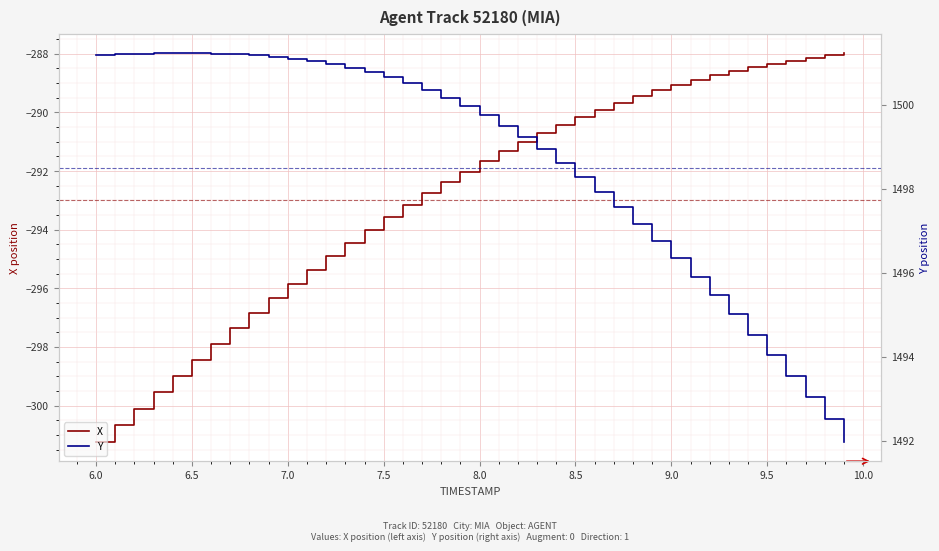

Does the chart display data point markers on the line(s)?

No